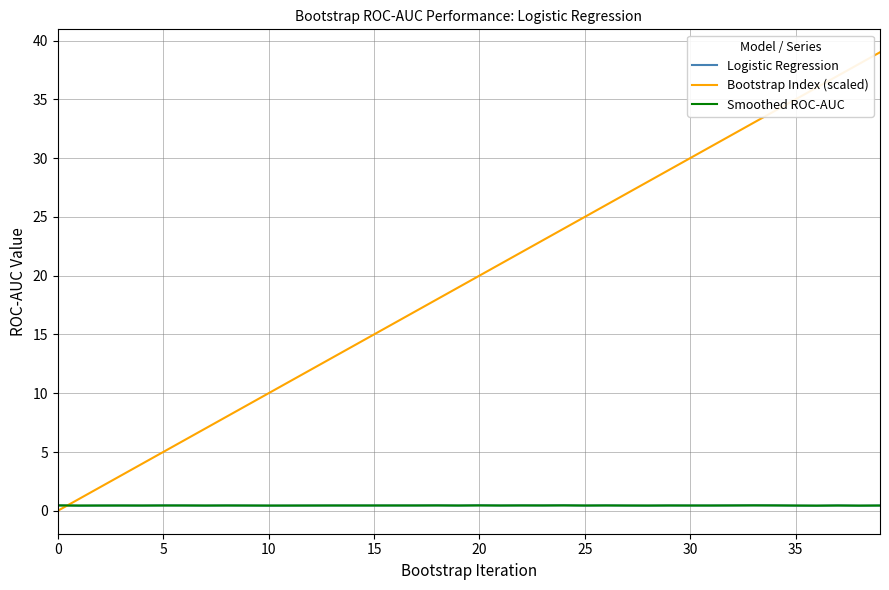

Which series has the largest total across all categories?

Bootstrap Index (scaled)